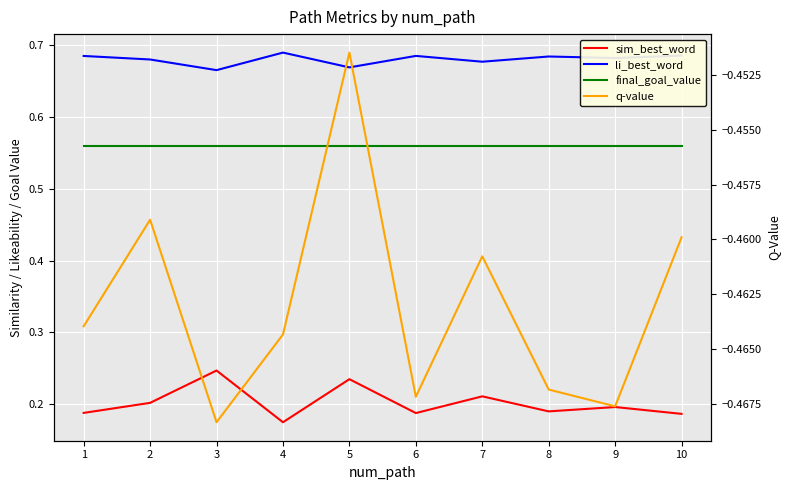

What is the value of the final_goal_value point at the 1st from the left?

0.6